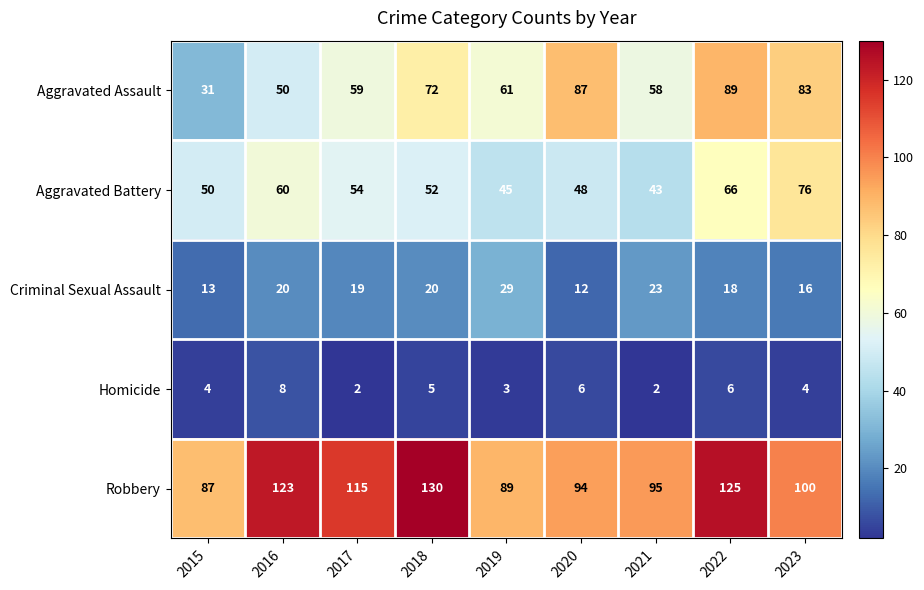

Which series has the largest range (max minus min)?

Aggravated Assault